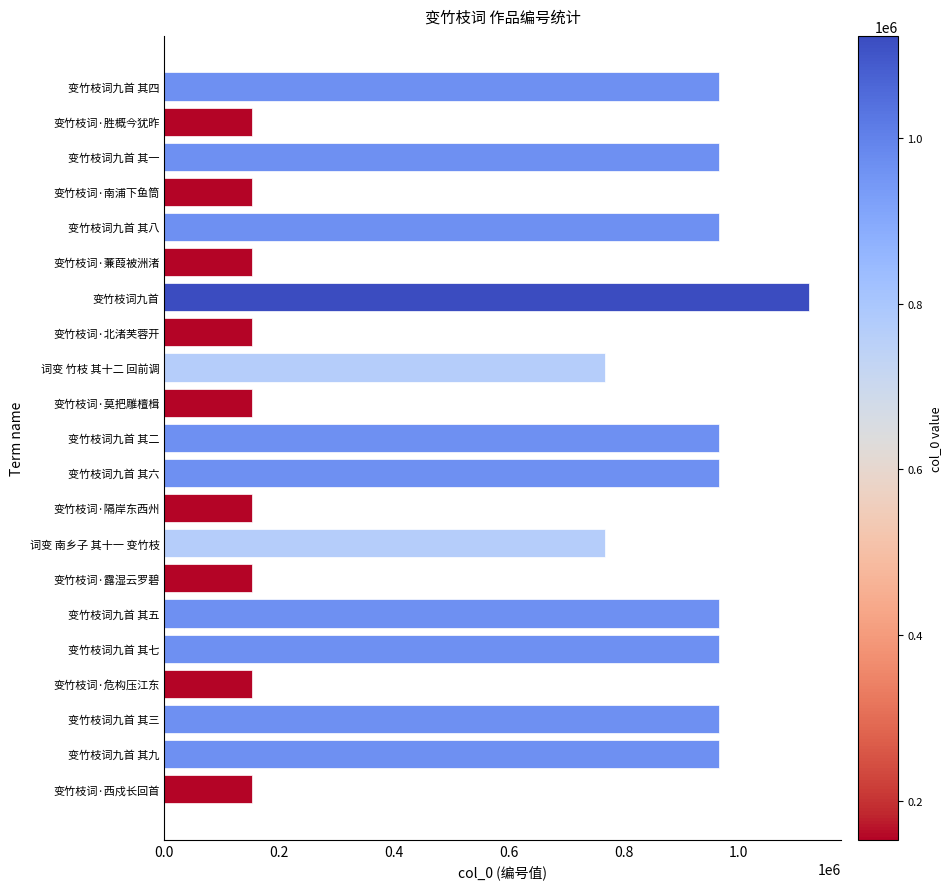

Does the chart contain any negative values?

No